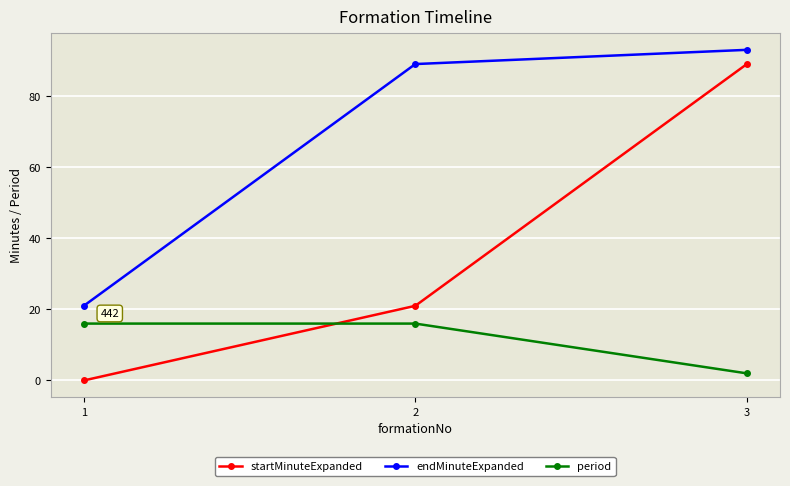

What is the sum of all startMinuteExpanded values?

110